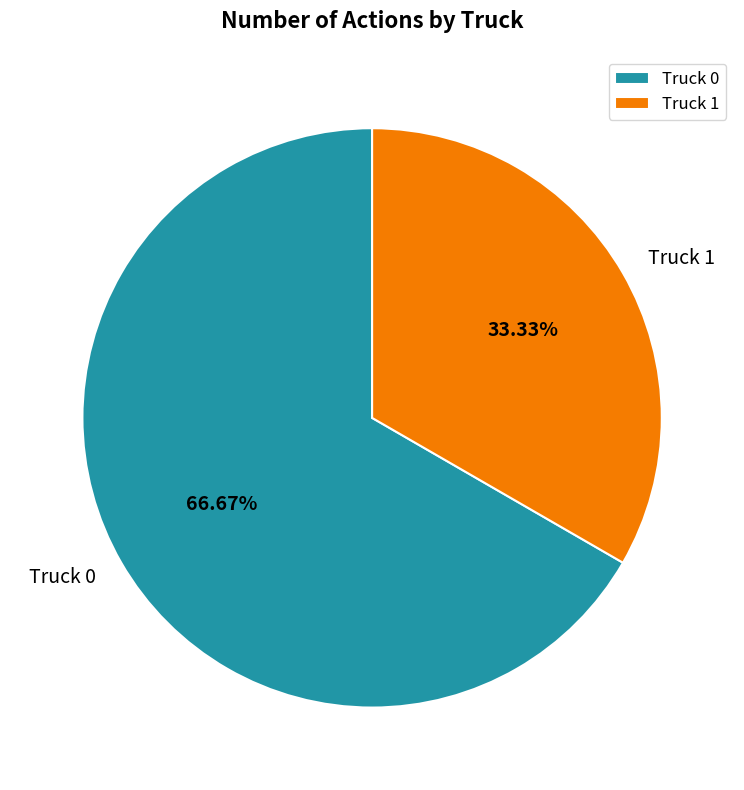

Approximately how many times larger is the value at Truck 1 compared to Truck 0?

0.5